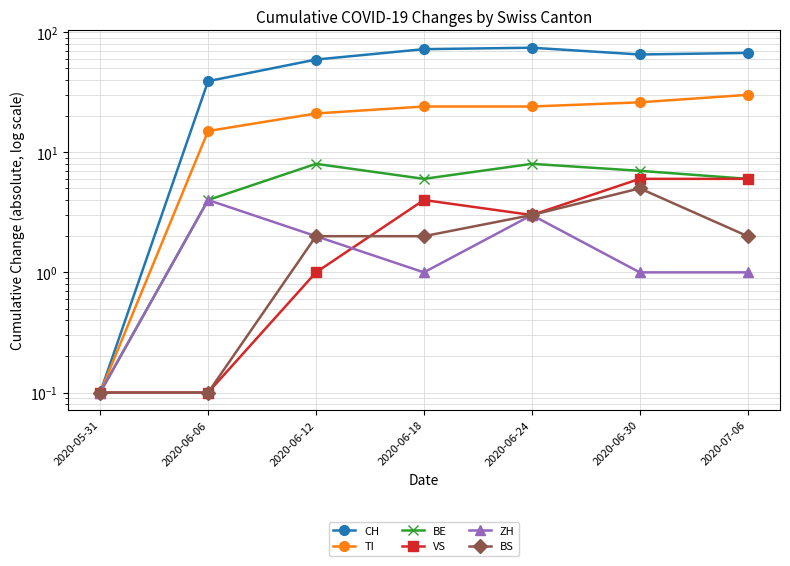

Does the chart have visible grid lines?

Yes